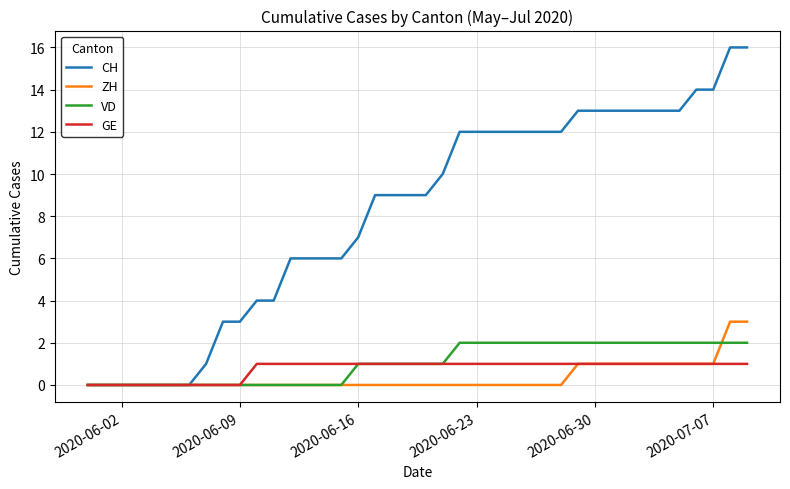

How many lines are shown in the chart?

4